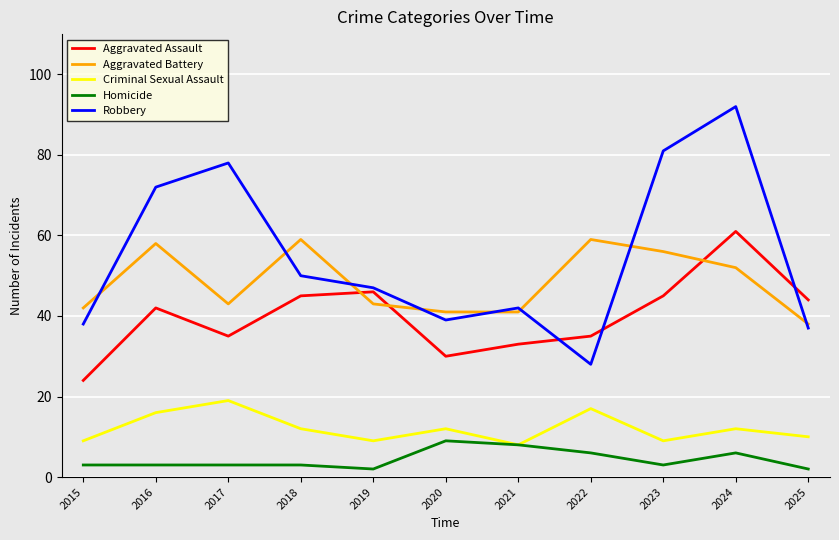

True or false: Aggravated Battery and Criminal Sexual Assault intersect in this chart.

False